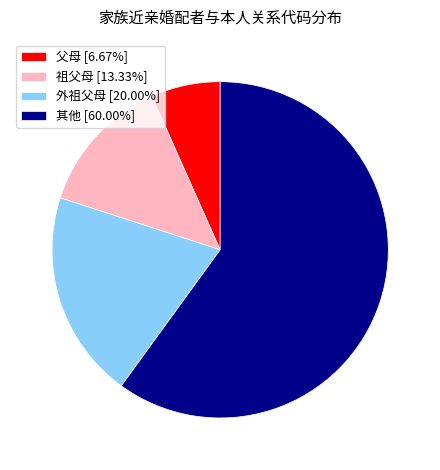

The 父母 slice represents 7% of the pie. True or false?

True